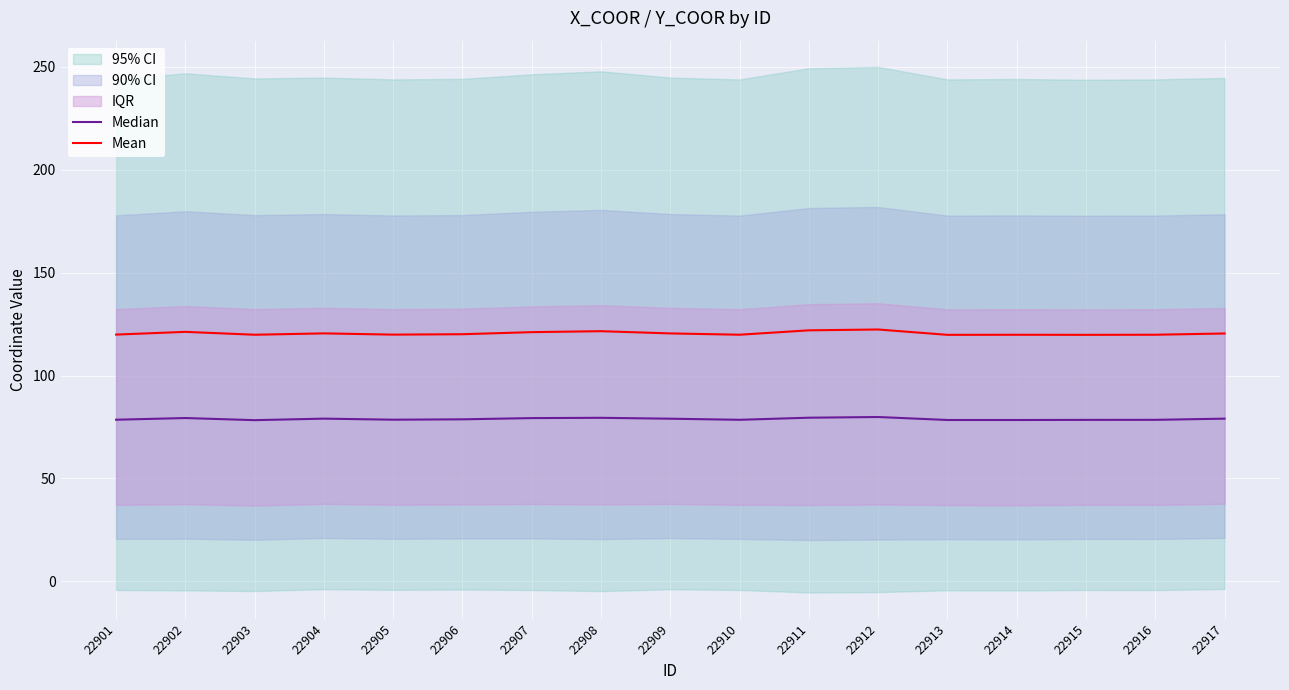

Reading right to left, what are all the values shown in this chart?

Median: 79.1	78.5	78.5	78.4	78.4	79.9	79.5	78.5	79.1	79.5	79.3	78.8	78.6	79.1	78.3	79.4	78.6
Mean: 120.5	119.9	119.8	119.9	119.8	122.4	122.0	119.9	120.5	121.6	121.1	120.1	119.9	120.5	119.9	121.3	119.9